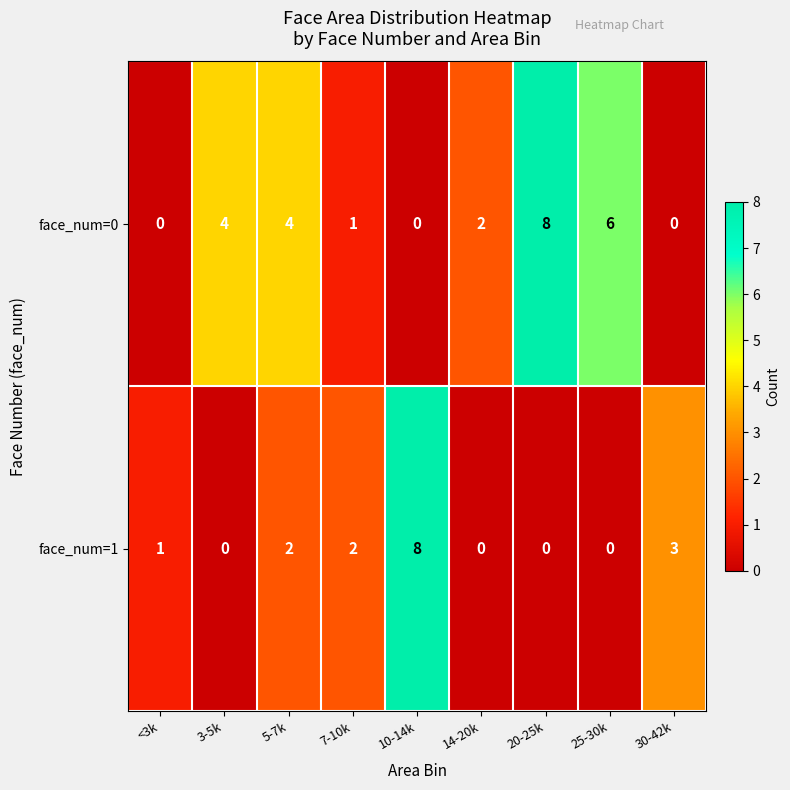

Is it true that face_num=1 equals 4 at 20-25k?

False